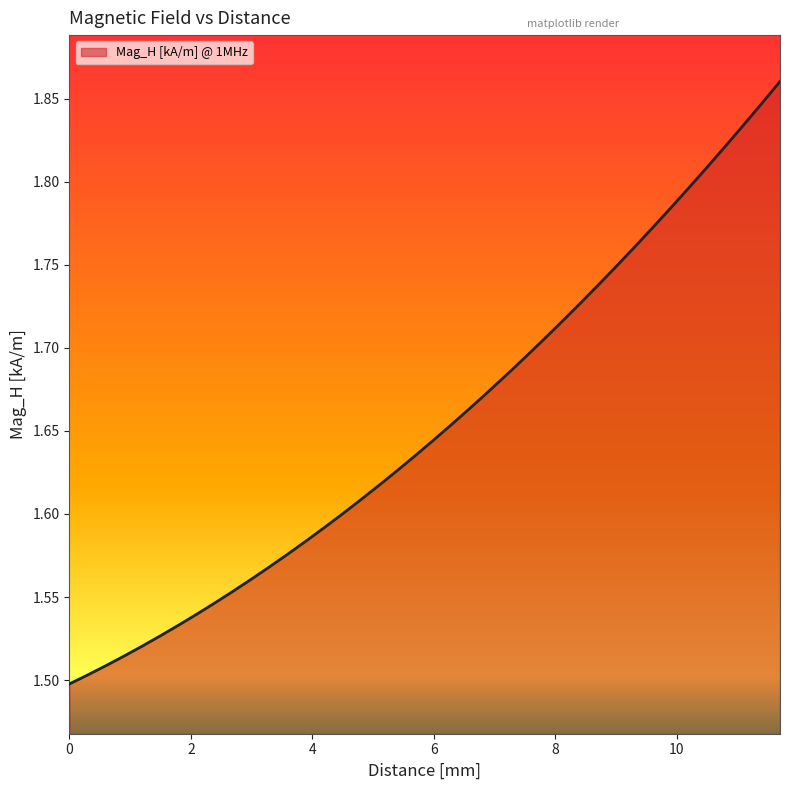

What is the difference between the maximum and minimum values?

0.4